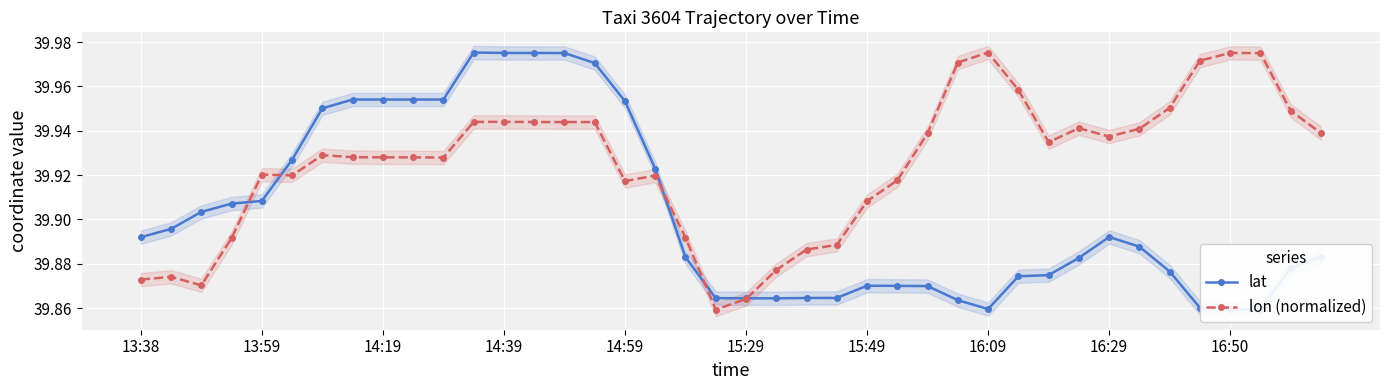

Reading left to right, transcribe all the data shown in this chart.

lat: 39.9	39.9	39.9	39.9	39.9	39.9	40.0	40.0	40.0	40.0	40.0	40.0	40.0	40.0	40.0	40.0	40.0	39.9	39.9	39.9	39.9	39.9	39.9	39.9	39.9	39.9	39.9	39.9	39.9	39.9	39.9	39.9	39.9	39.9	39.9	39.9	39.9	39.9	39.9	39.9
lon (normalized): 39.9	39.9	39.9	39.9	39.9	39.9	39.9	39.9	39.9	39.9	39.9	39.9	39.9	39.9	39.9	39.9	39.9	39.9	39.9	39.9	39.9	39.9	39.9	39.9	39.9	39.9	39.9	40.0	40.0	40.0	39.9	39.9	39.9	39.9	40.0	40.0	40.0	40.0	39.9	39.9